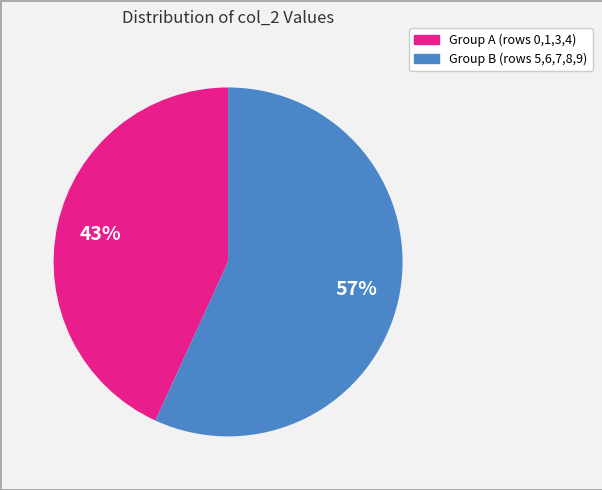

To the nearest percent, what is the average slice percentage?

50%